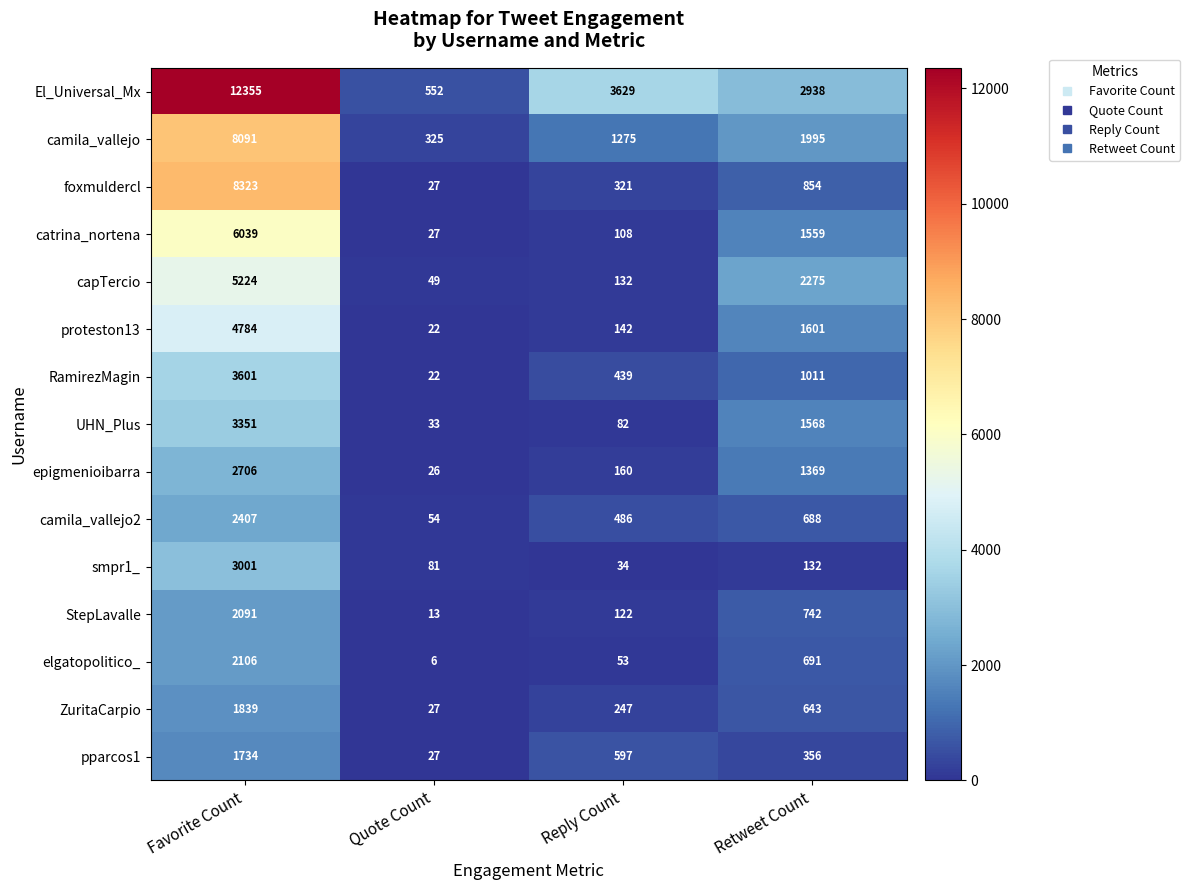

What is the smallest value displayed?

6